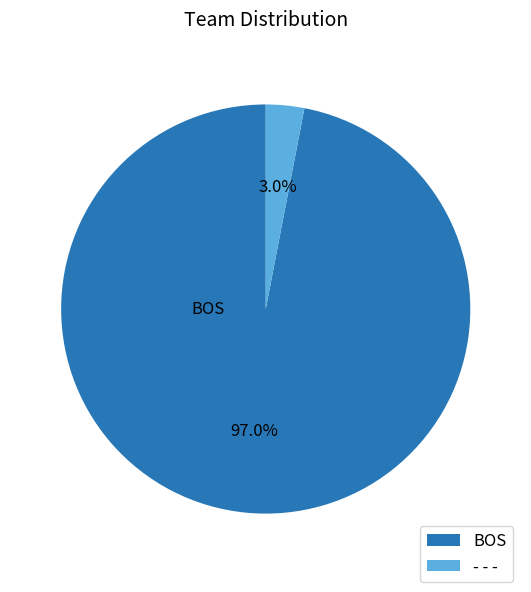

To the nearest percent, what percentage of the pie is BOS?

97%